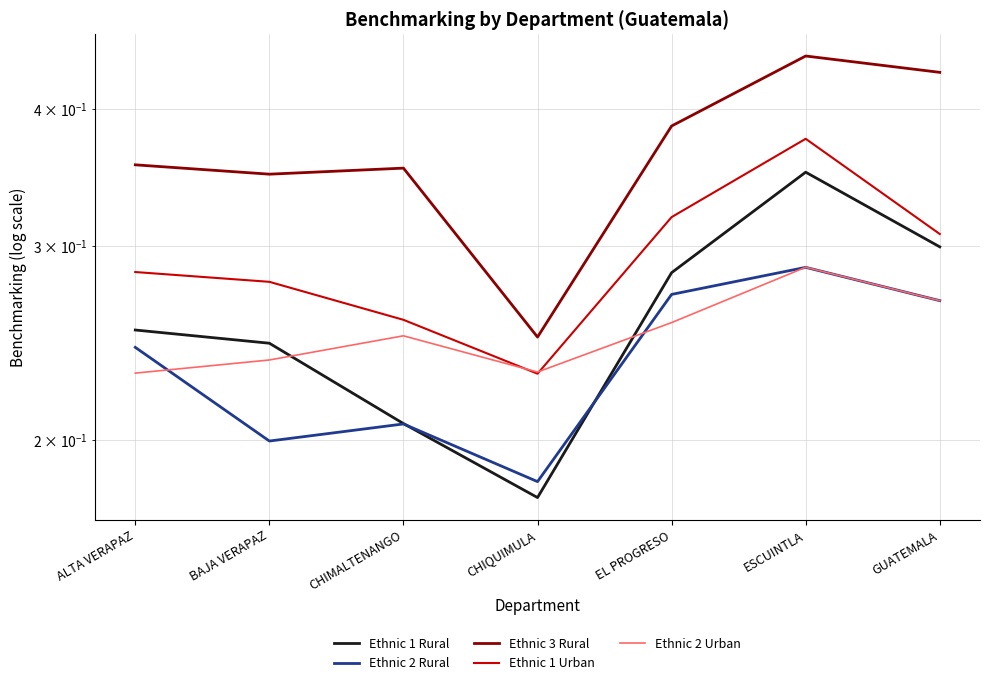

Reading left to right, extract all data points from this chart.

Ethnic 1 Rural: ALTA VERAPAZ=0.3	BAJA VERAPAZ=0.2	CHIMALTENANGO=0.2	CHIQUIMULA=0.2	EL PROGRESO=0.3	ESCUINTLA=0.4	GUATEMALA=0.3
Ethnic 2 Rural: ALTA VERAPAZ=0.2	BAJA VERAPAZ=0.2	CHIMALTENANGO=0.2	CHIQUIMULA=0.2	EL PROGRESO=0.3	ESCUINTLA=0.3	GUATEMALA=0.3
Ethnic 3 Rural: ALTA VERAPAZ=0.4	BAJA VERAPAZ=0.3	CHIMALTENANGO=0.4	CHIQUIMULA=0.2	EL PROGRESO=0.4	ESCUINTLA=0.4	GUATEMALA=0.4
Ethnic 1 Urban: ALTA VERAPAZ=0.3	BAJA VERAPAZ=0.3	CHIMALTENANGO=0.3	CHIQUIMULA=0.2	EL PROGRESO=0.3	ESCUINTLA=0.4	GUATEMALA=0.3
Ethnic 2 Urban: ALTA VERAPAZ=0.2	BAJA VERAPAZ=0.2	CHIMALTENANGO=0.2	CHIQUIMULA=0.2	EL PROGRESO=0.3	ESCUINTLA=0.3	GUATEMALA=0.3